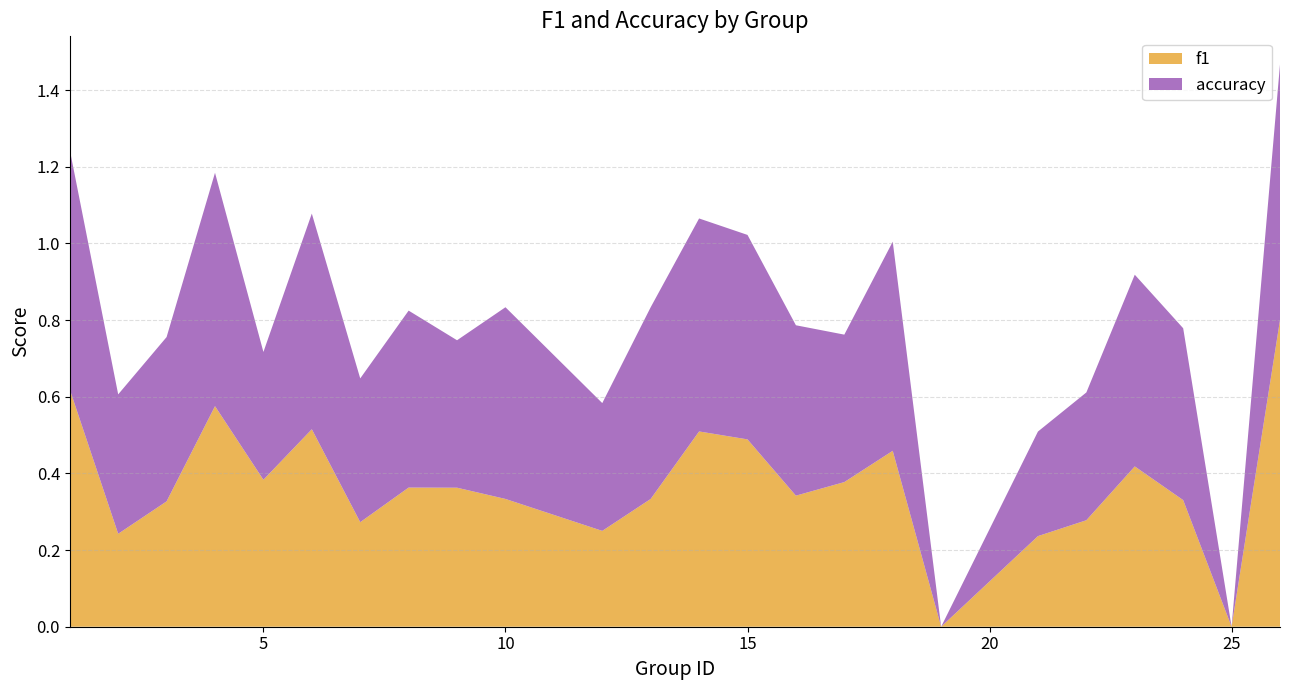

Reading left to right, list all the values displayed in this chart.

f1: 1=0.6	2=0.2	3=0.3	4=0.6	5=0.4	6=0.5	7=0.3	8=0.4	9=0.4	10=0.3	12=0.2	13=0.3	14=0.5	15=0.5	16=0.3	17=0.4	18=0.5	19=0.0	21=0.2	22=0.3	23=0.4	24=0.3	25=0.0	26=0.8
accuracy: 1=0.6	2=0.4	3=0.4	4=0.6	5=0.3	6=0.6	7=0.4	8=0.5	9=0.4	10=0.5	12=0.3	13=0.5	14=0.6	15=0.5	16=0.4	17=0.4	18=0.5	19=0.0	21=0.3	22=0.3	23=0.5	24=0.4	25=0.0	26=0.7